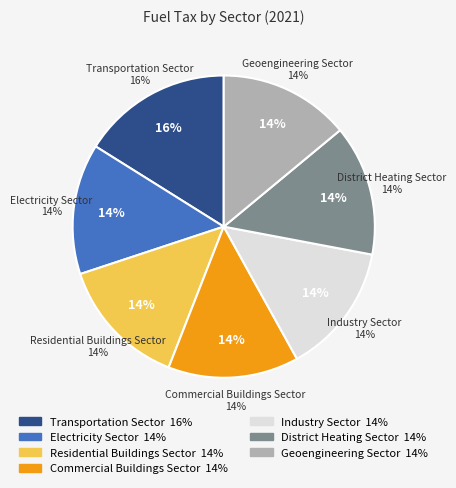

How many segments does this pie chart have?

7